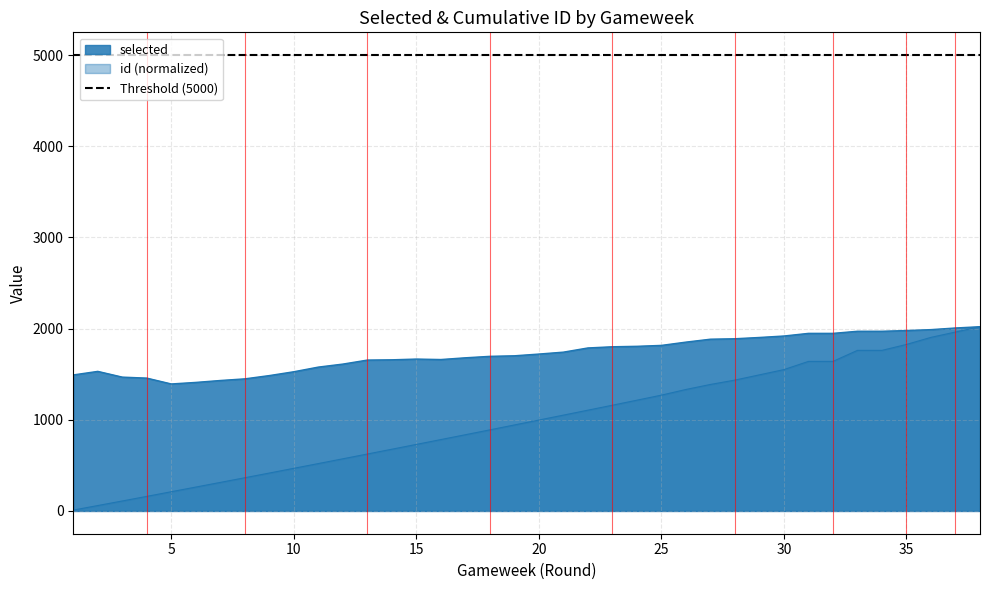

Rank the series by their maximum value, from lowest to highest.

selected, id